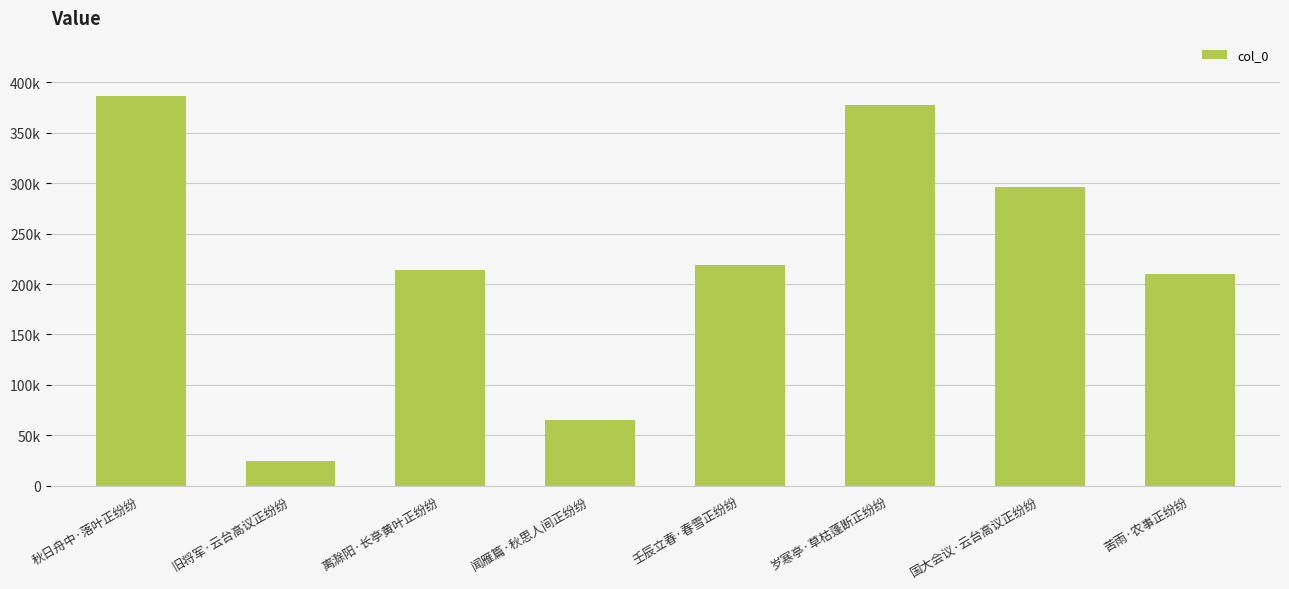

What is the ratio of the value at 旧将军·云台高议正纷纷 to the value at 离滁阳·长亭黄叶正纷纷?

0.1